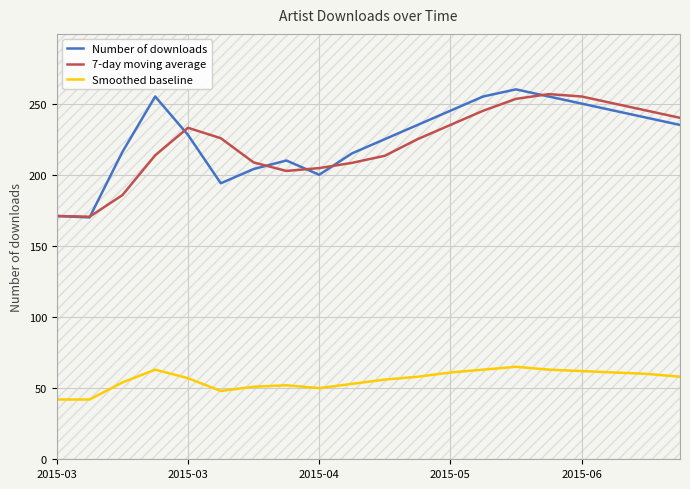

What are all the series names shown in the legend?

Number of downloads, 7-day moving average, Smoothed baseline